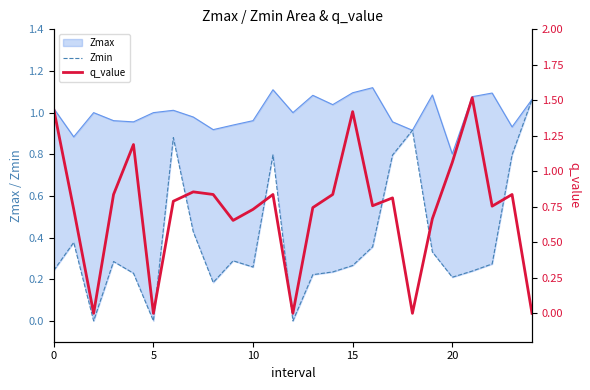

What is the label of the 9th point from the left?

8